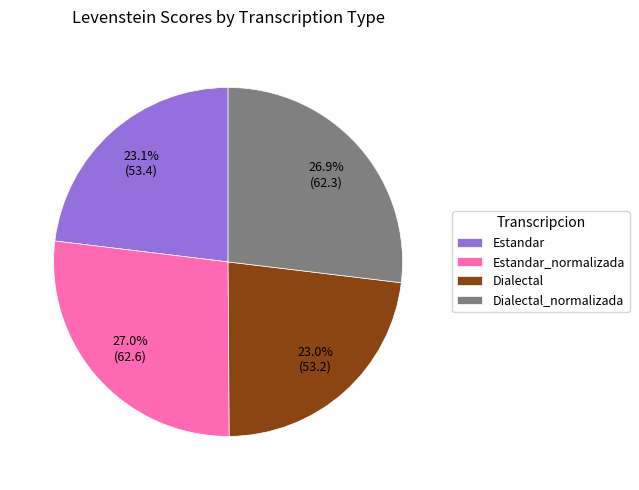

How many segments does this pie chart have?

4